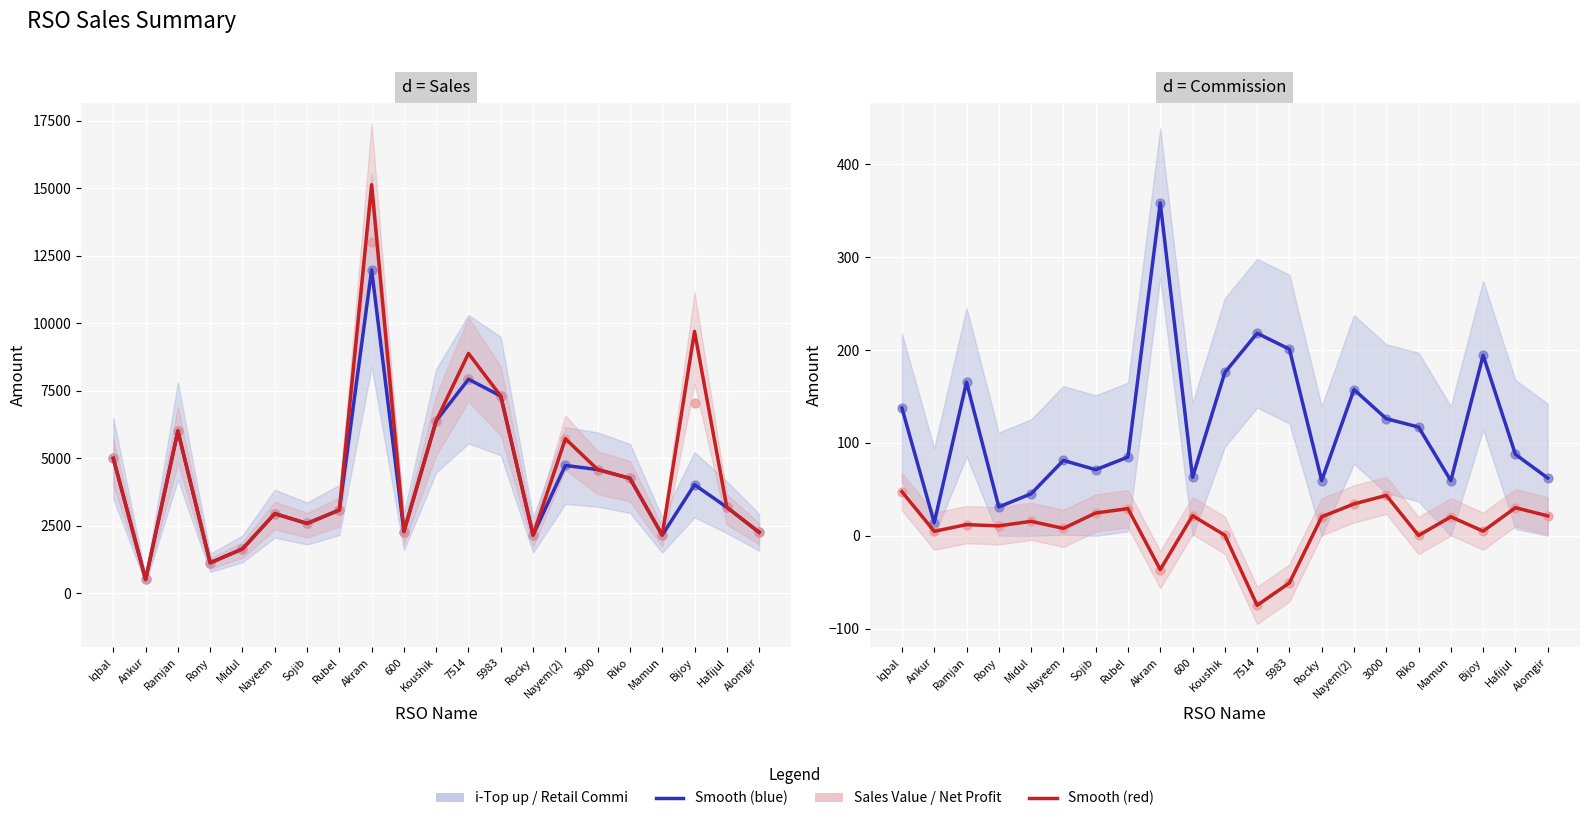

Which series has the largest total across all categories?

Sales Value